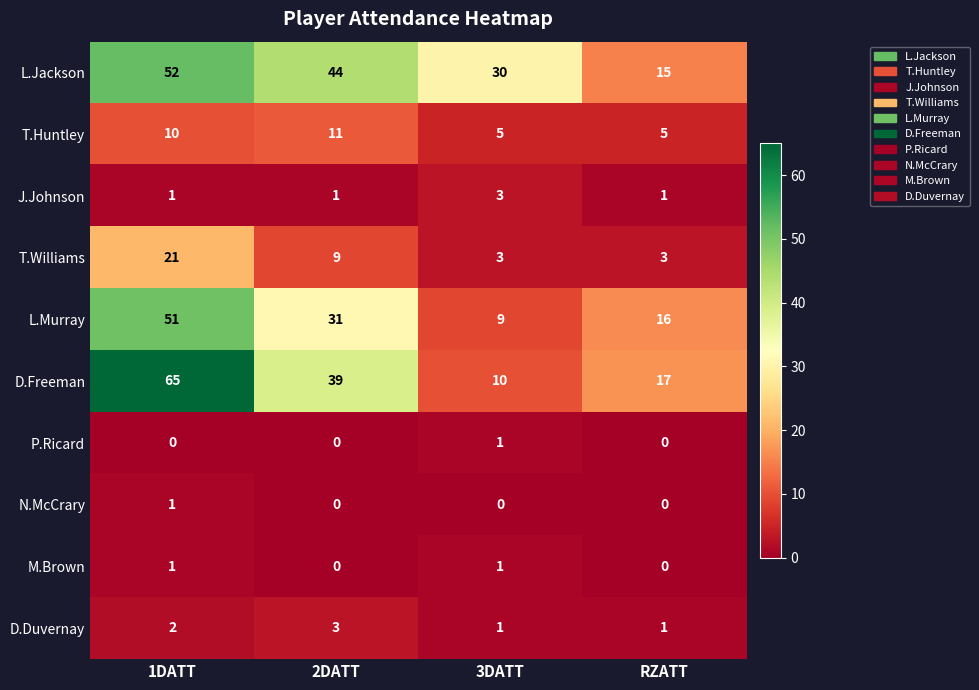

How many categories are shown in the chart?

4